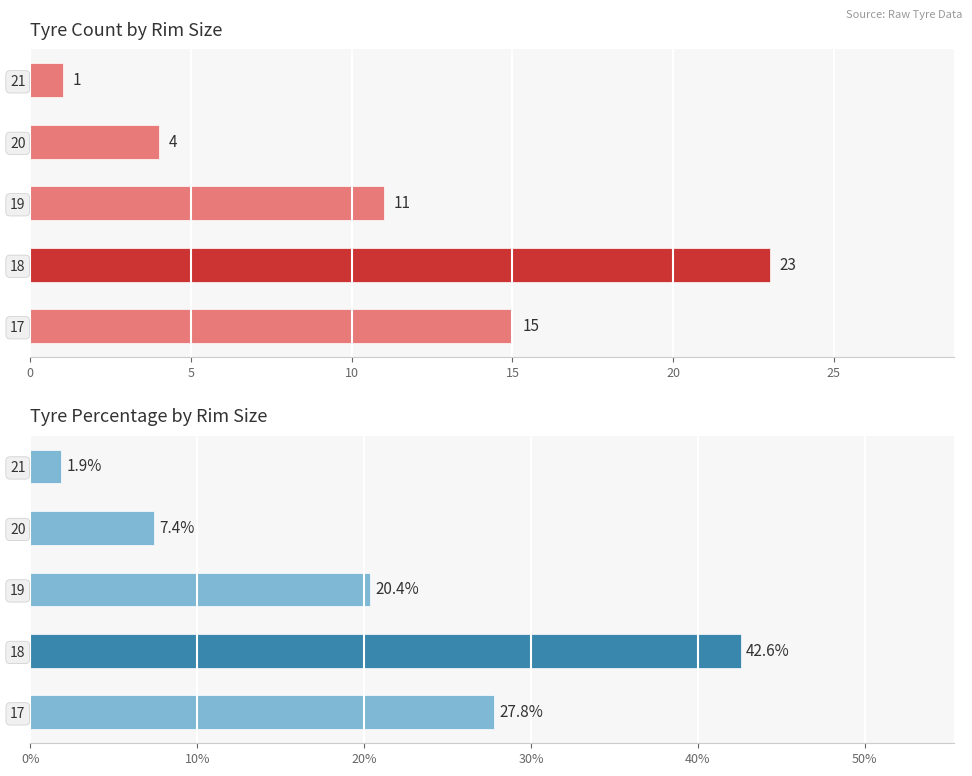

At how many categories does at least one series exceed 11?

3